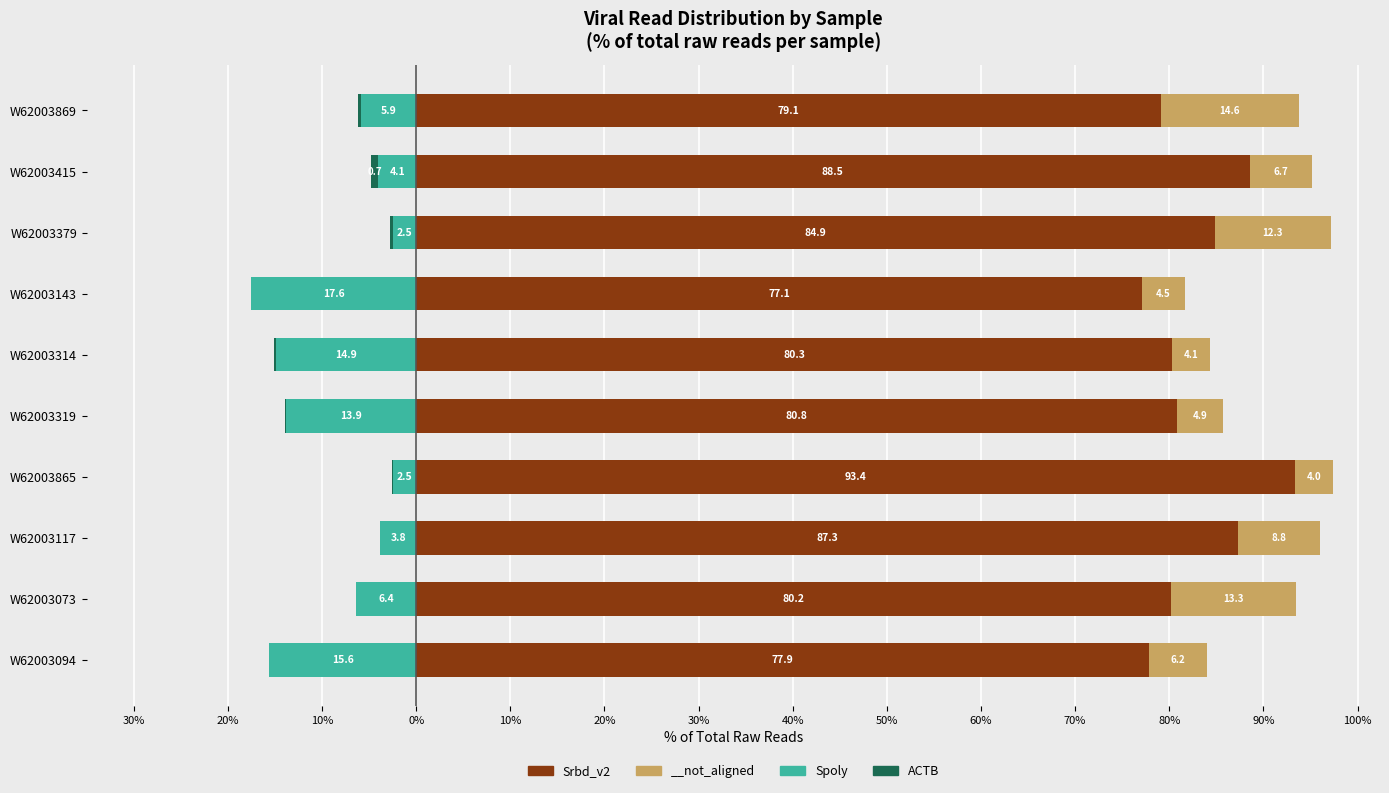

What is the total value across all series at 10%?

83.4